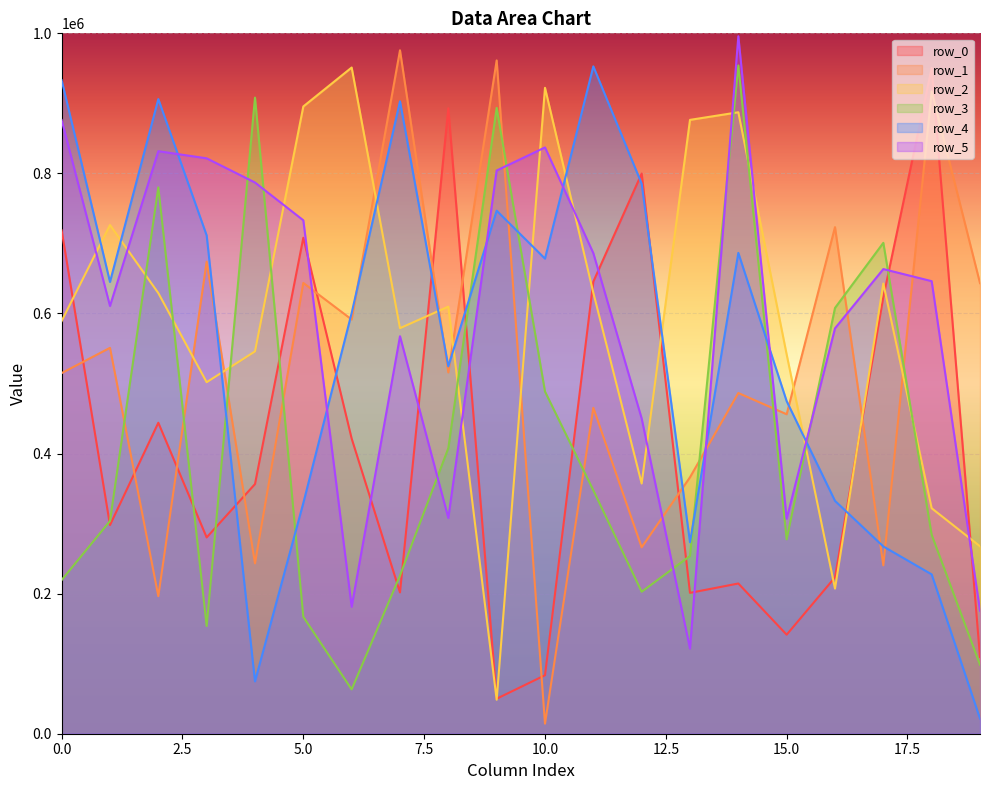

Reading right to left, transcribe all the data shown in this chart.

row_0: 19=109576	18=950434	17=623533	16=223308	15=141390	14=214483	13=201132	12=799859	11=645492	10=83508	9=49963	8=892986	7=201739	6=421420	5=708161	4=356451	3=280278	2=444013	1=297860	0=718654
row_1: 19=643307	18=917130	17=240386	16=723319	15=456128	14=486454	13=366142	12=266149	11=465303	10=14381	9=961291	8=515856	7=975762	6=591397	5=643603	4=243249	3=673909	2=196441	1=550942	0=514908
row_2: 19=267617	18=321929	17=642765	16=207186	15=541446	14=887292	13=876435	12=357219	11=629604	10=922198	9=48535	8=609817	7=579024	6=951163	5=895579	4=545862	3=501887	2=629152	1=726328	0=589320
row_3: 19=98409	18=284047	17=700876	16=607903	15=277506	14=954127	13=253769	12=202711	11=347577	10=488551	9=893559	8=407680	7=225855	6=63267	5=166850	4=908197	3=153747	2=780057	1=303686	0=219439
row_4: 19=21603	18=227502	17=267370	16=332486	15=474795	14=686505	13=273431	12=785241	11=952835	10=678322	9=746788	8=524486	7=902967	6=600684	5=329410	4=74697	3=711529	2=906123	1=645020	0=933094
row_5: 19=175643	18=646160	17=663418	16=578802	15=306932	14=995856	13=121562	12=450114	11=686144	10=837098	9=804136	8=308102	7=567522	6=181284	5=733052	4=787006	3=821535	2=831716	1=610709	0=876144